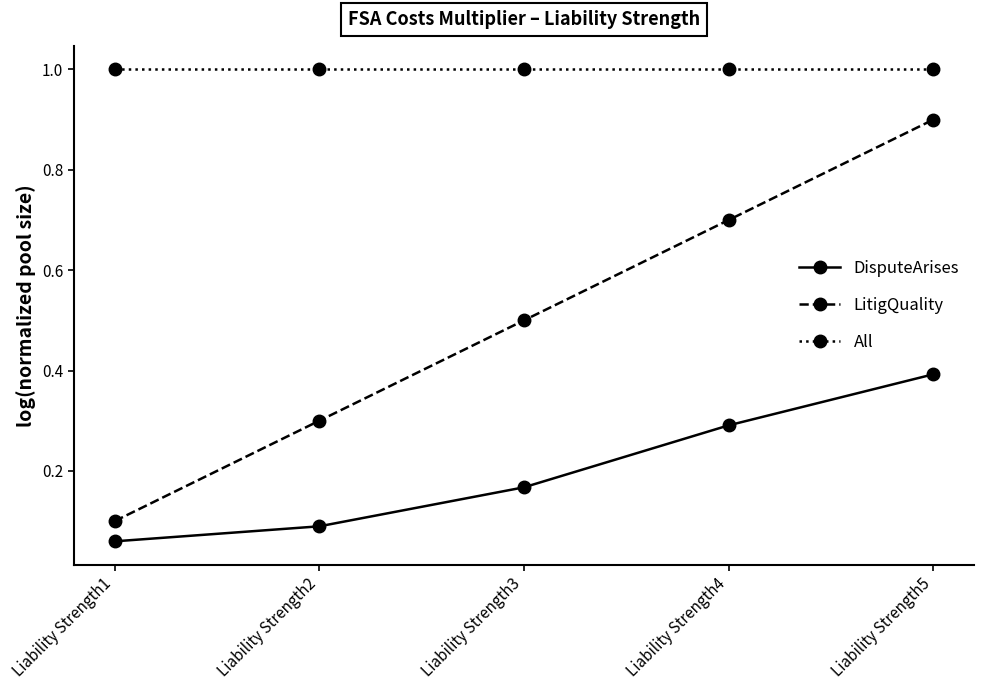

What is the average value of the LitigQuality series?

0.5